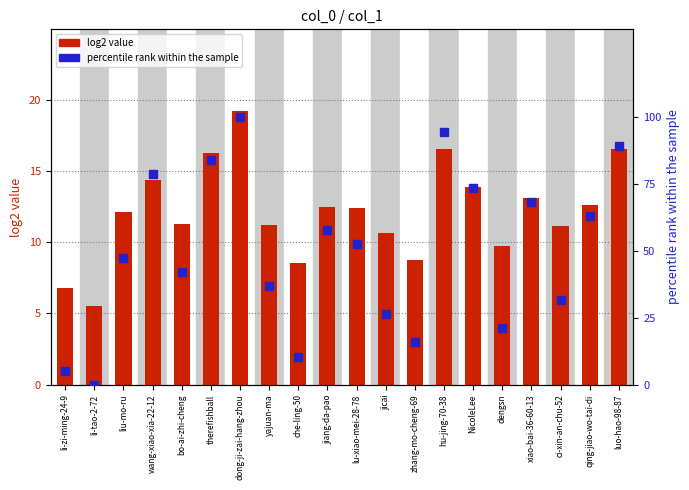

Which series has the largest Y range (max minus min)?

percentile rank within the sample